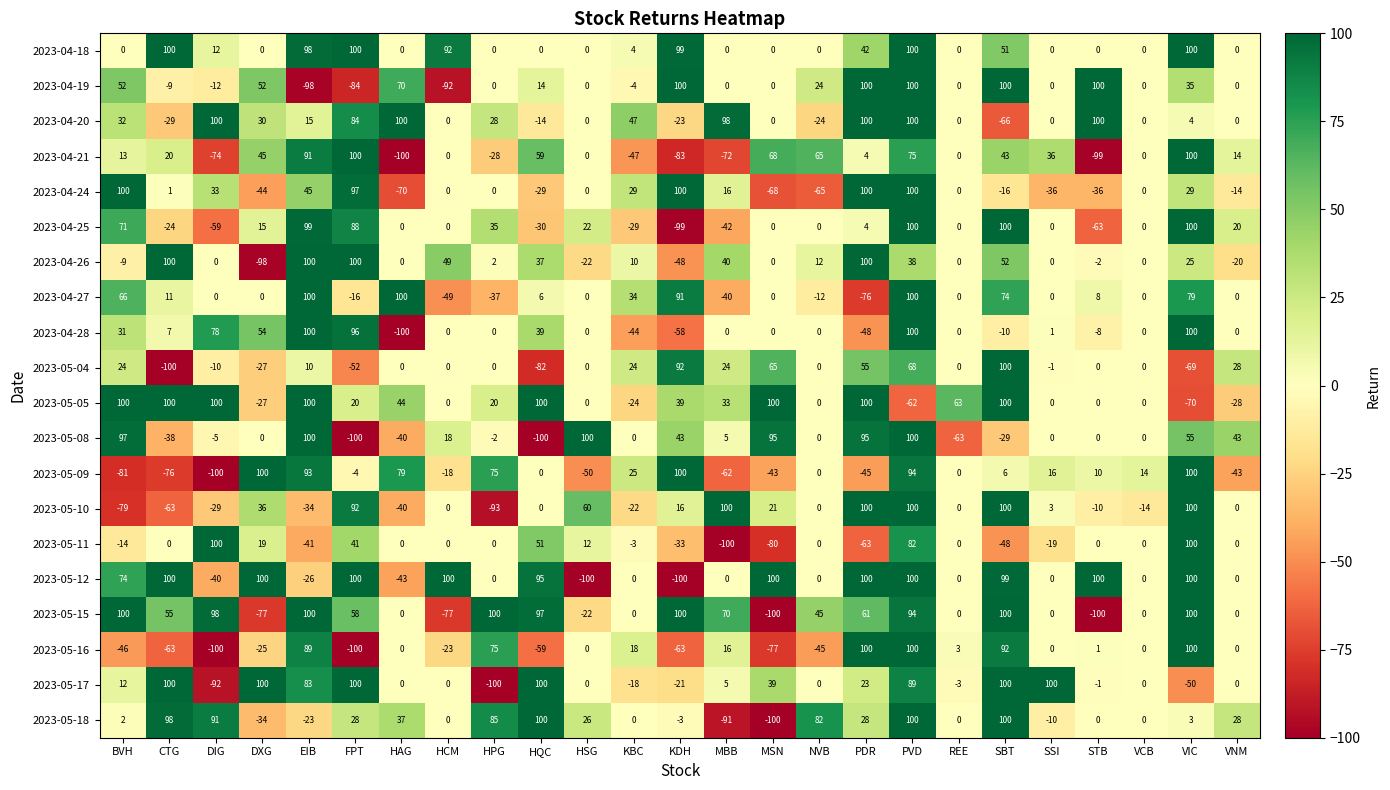

What is the difference between the highest and lowest values at REE?

126